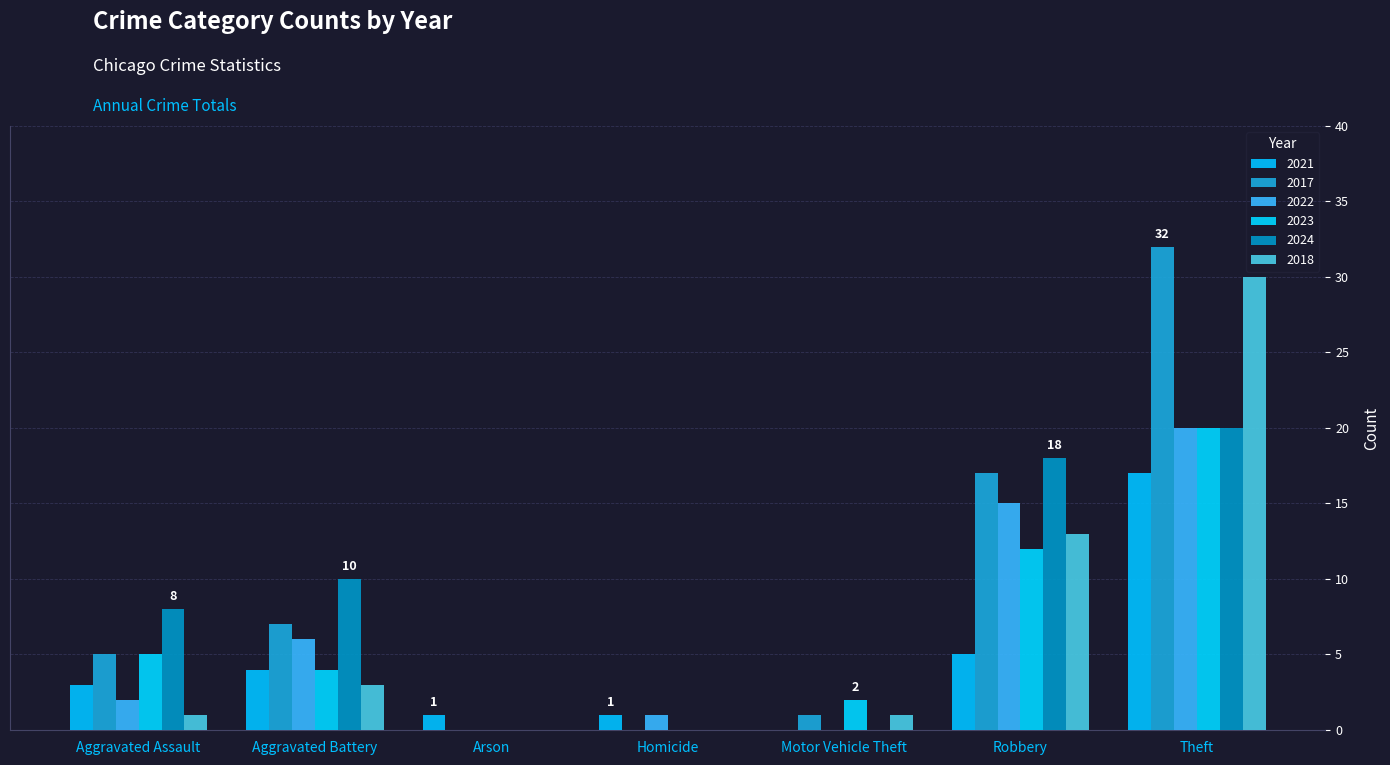

How many values in the 2022 series exceed 2?

3